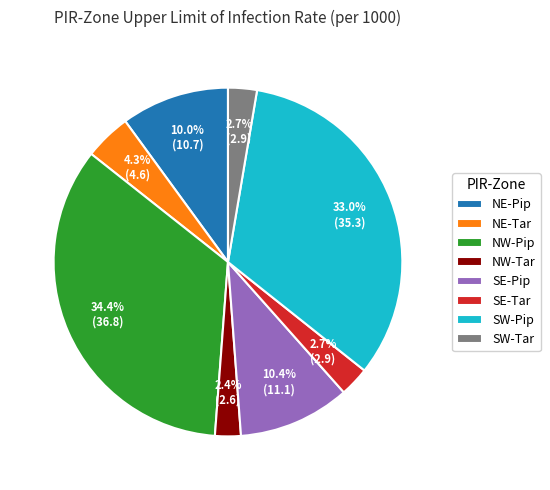

Does SE-Pip account for over 50% of the chart?

No